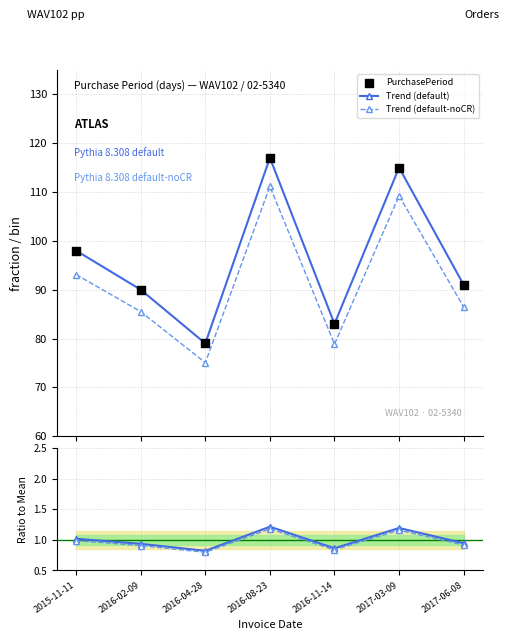

Is the value of PurchasePeriod at 2016-11-14 greater than the value of Ratio (noCR) at 2017-03-09?

Yes